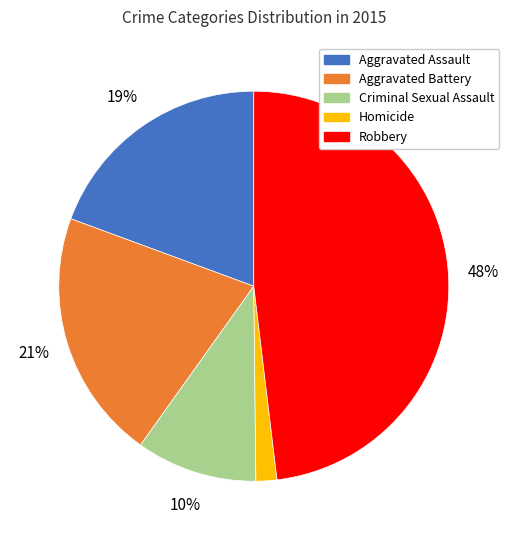

What is the ratio of the value at Criminal Sexual Assault to the value at Aggravated Battery?

0.5